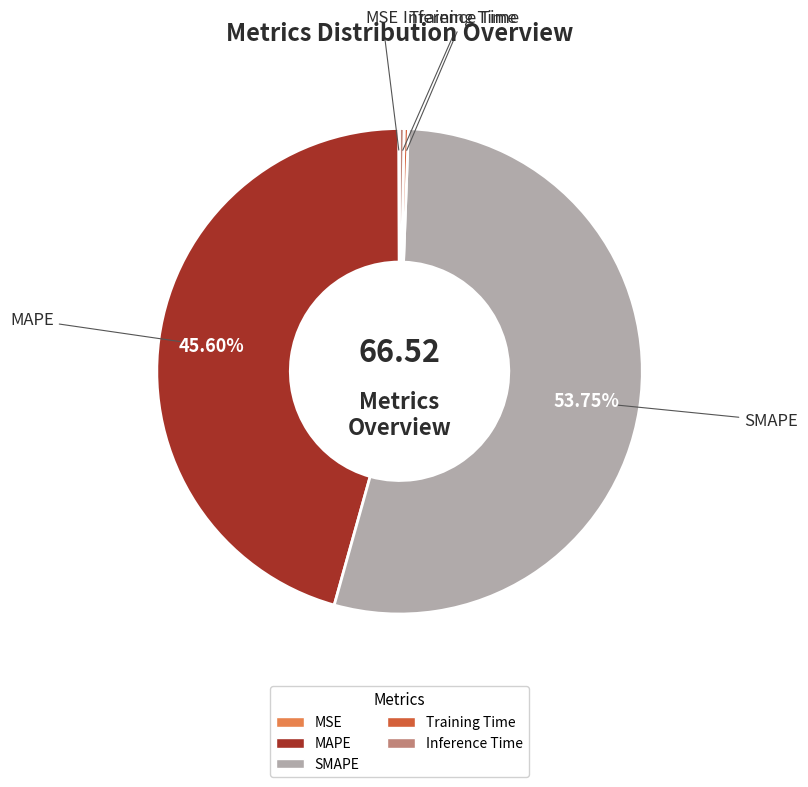

Is the sum of Training Time and MAPE greater than half?

No